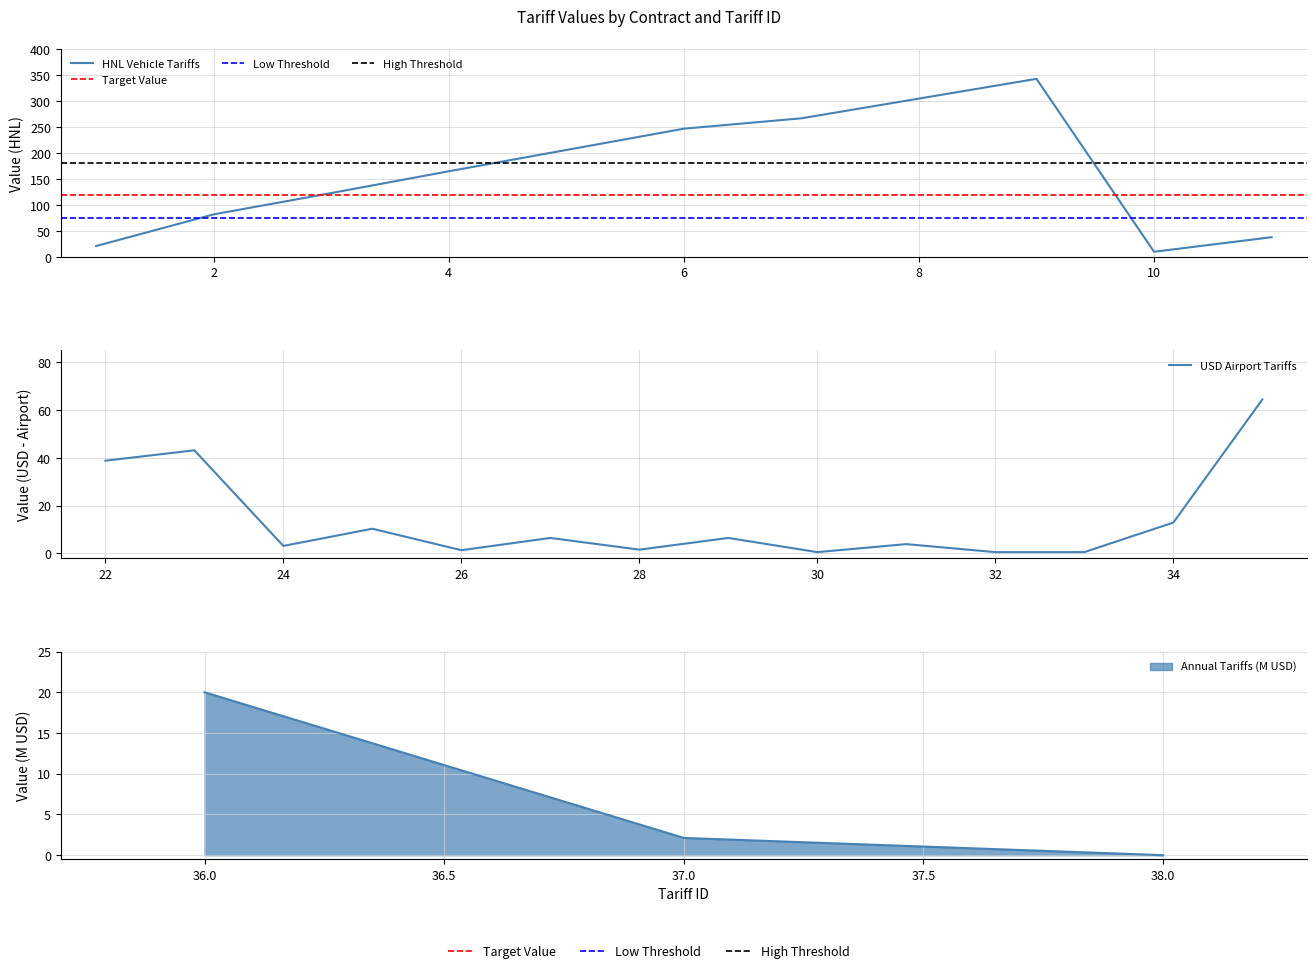

At which label is the value closest to 176?

4